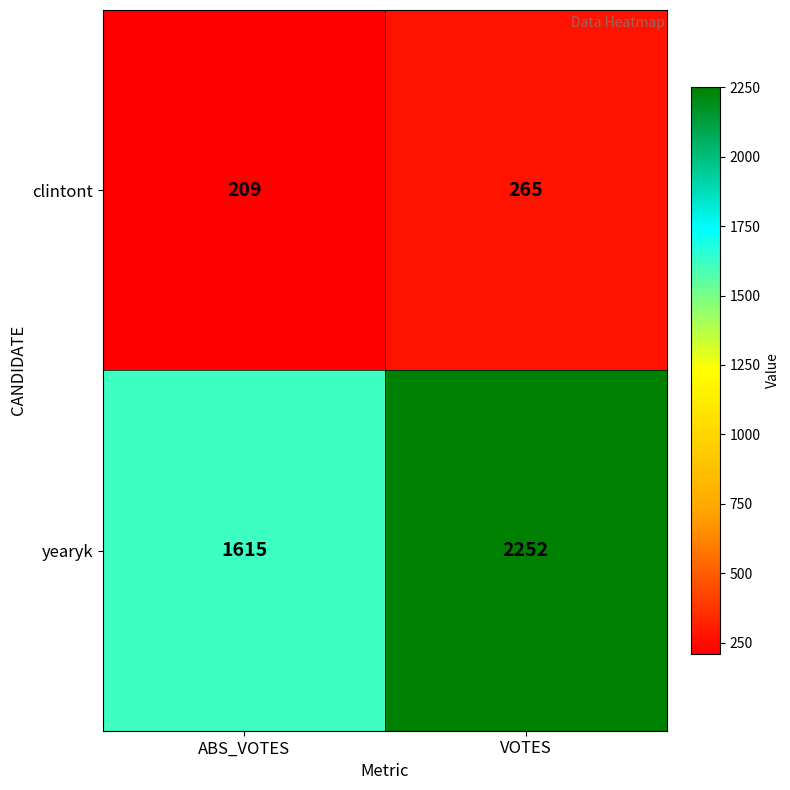

Is it true that yearyk equals 3617 at VOTES?

False